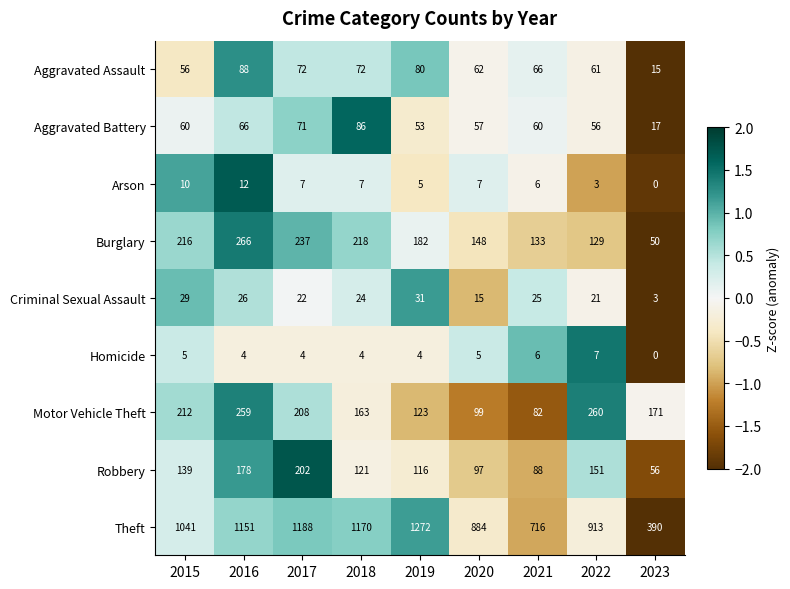

Which series changed the most between 2018 and 2023?

Theft